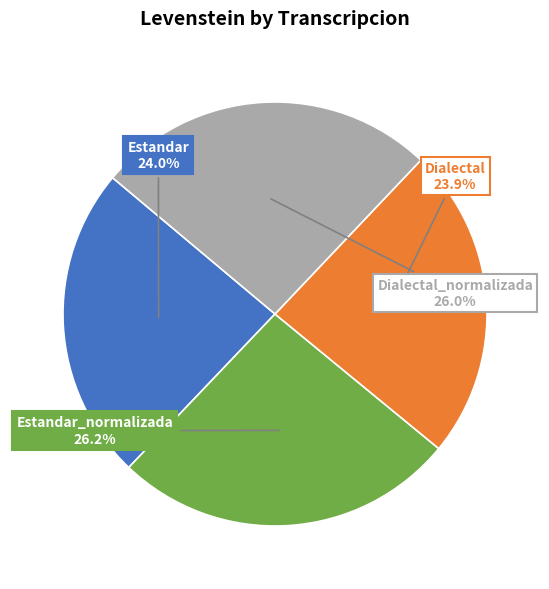

Does Dialectal represent more than half of the total?

No